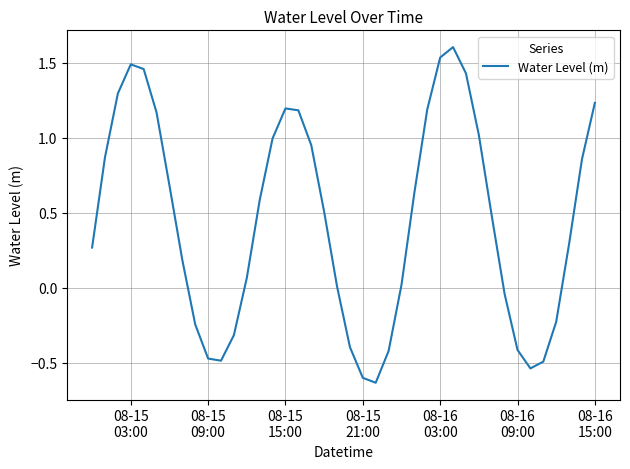

What is the maximum value shown in the chart?

1.6